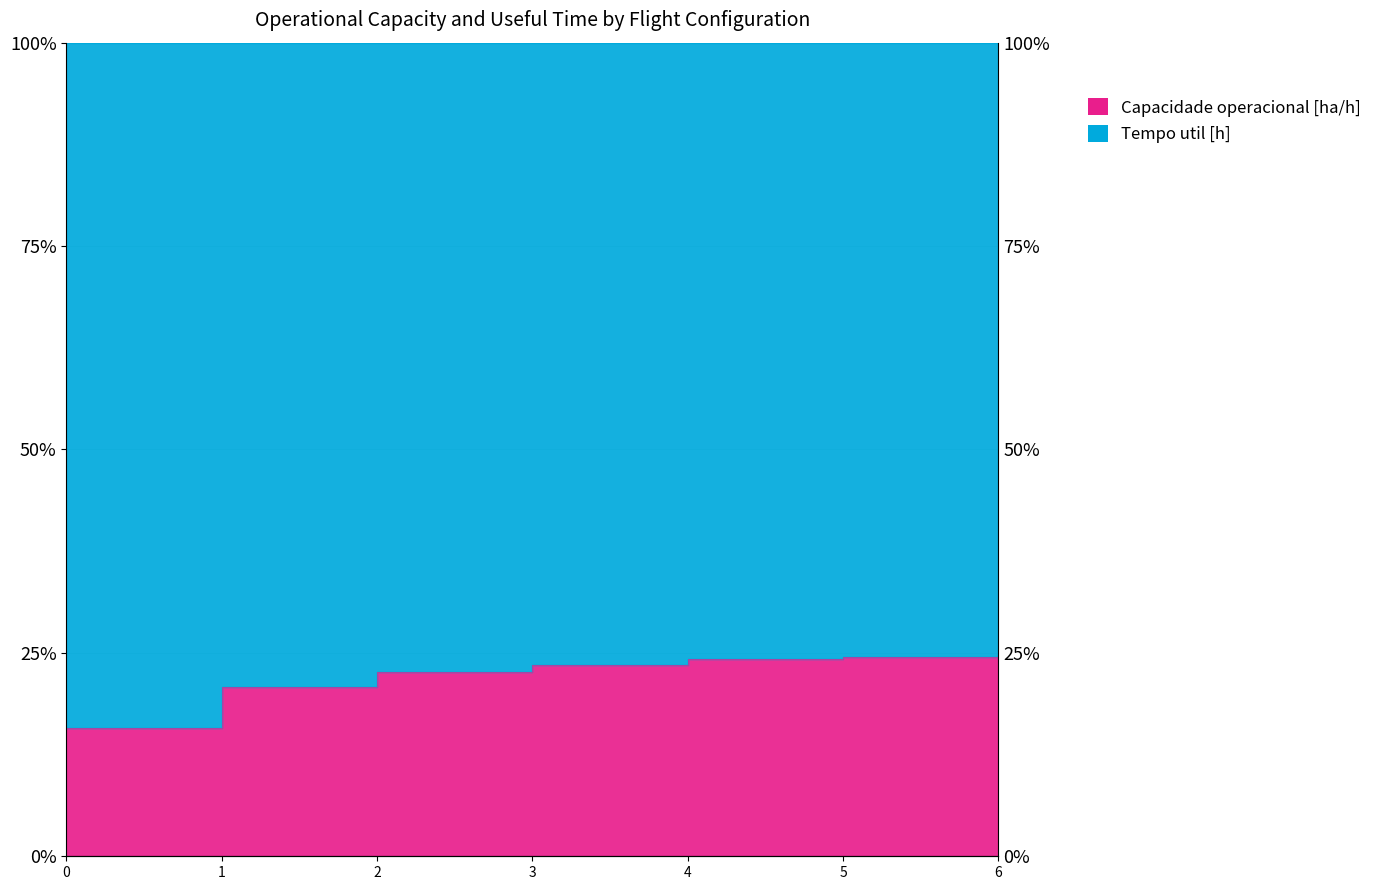

At which label does the data first exceed 23?

3